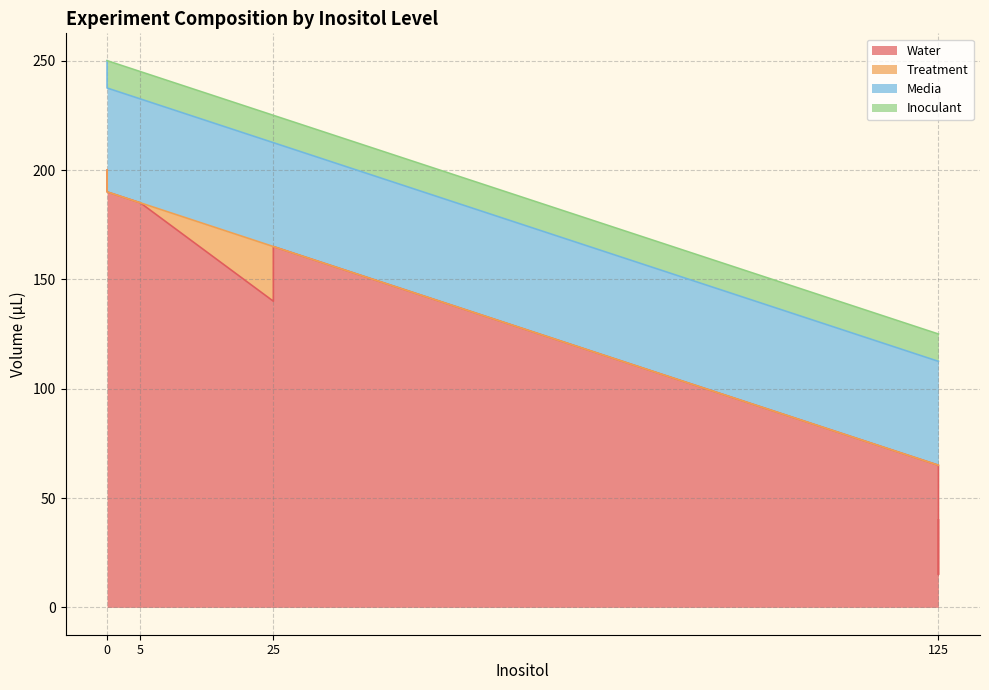

What is the value of the Treatment point at the 6th from the left?

25.0